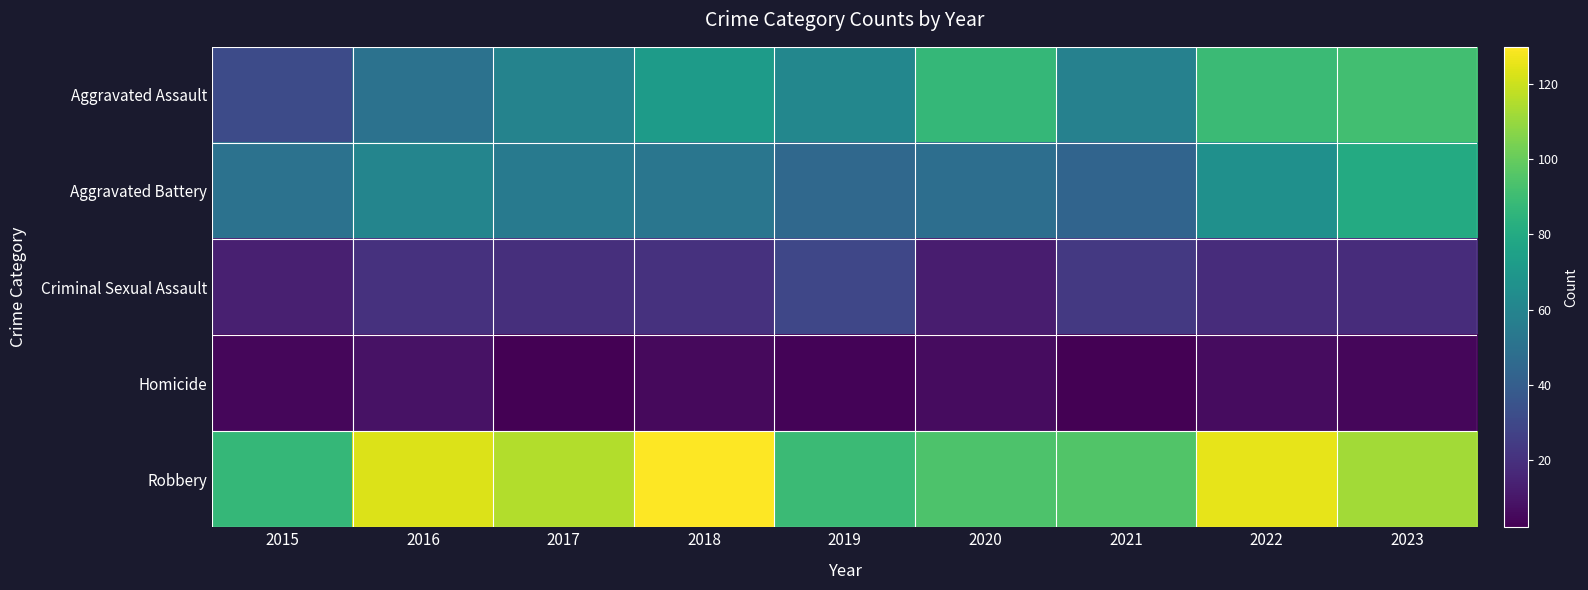

Which series has the largest total across all categories?

Robbery